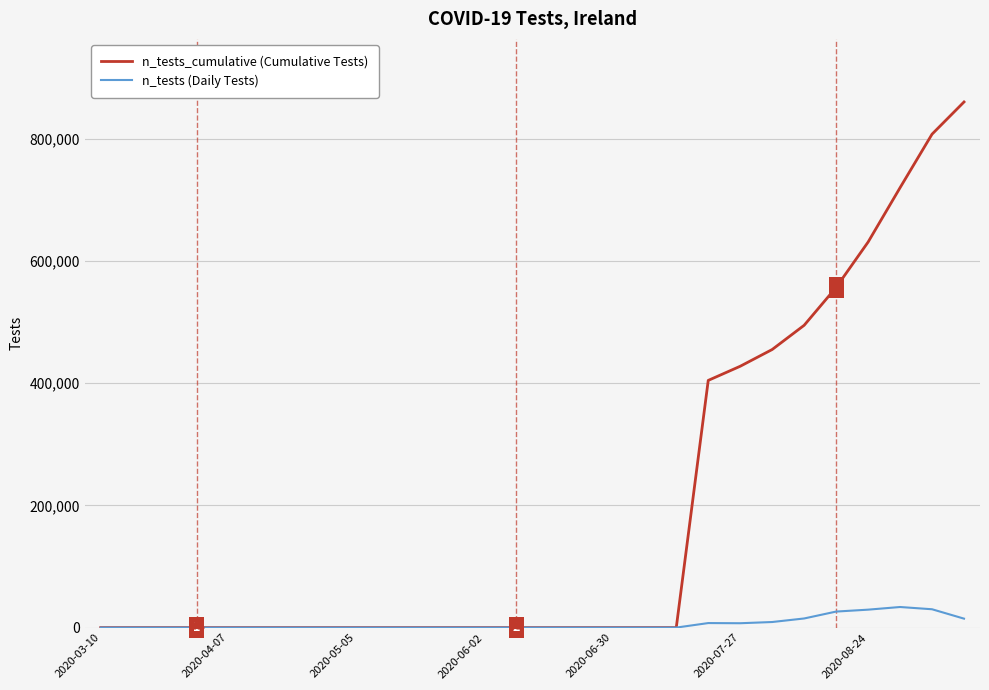

Rank the series by their maximum value, from lowest to highest.

n_tests (Daily Tests), n_tests_cumulative (Cumulative Tests)